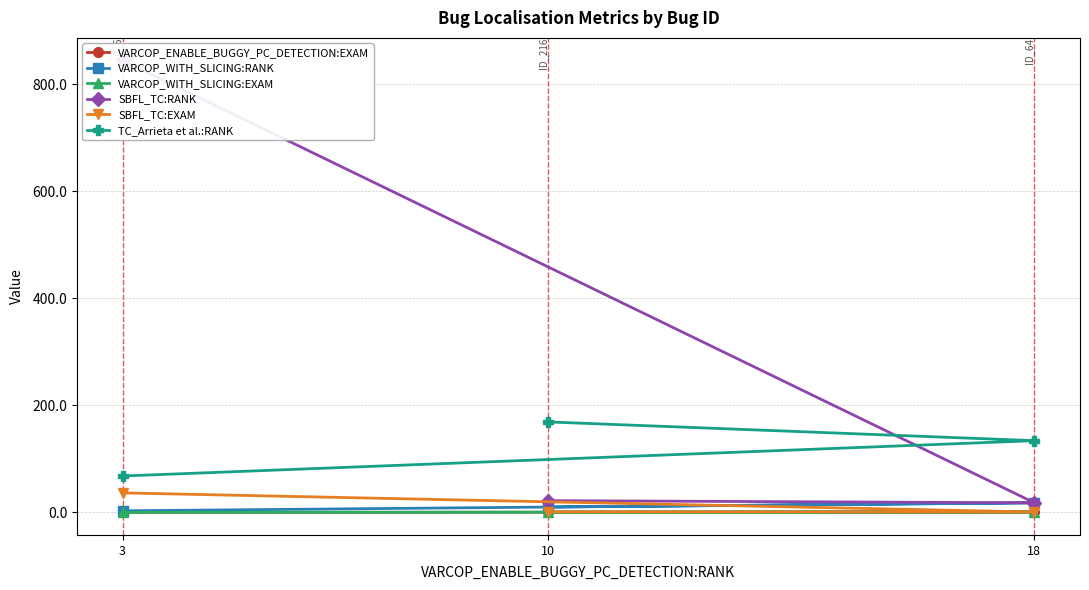

Which series has the largest total across all categories?

SBFL_TC:RANK